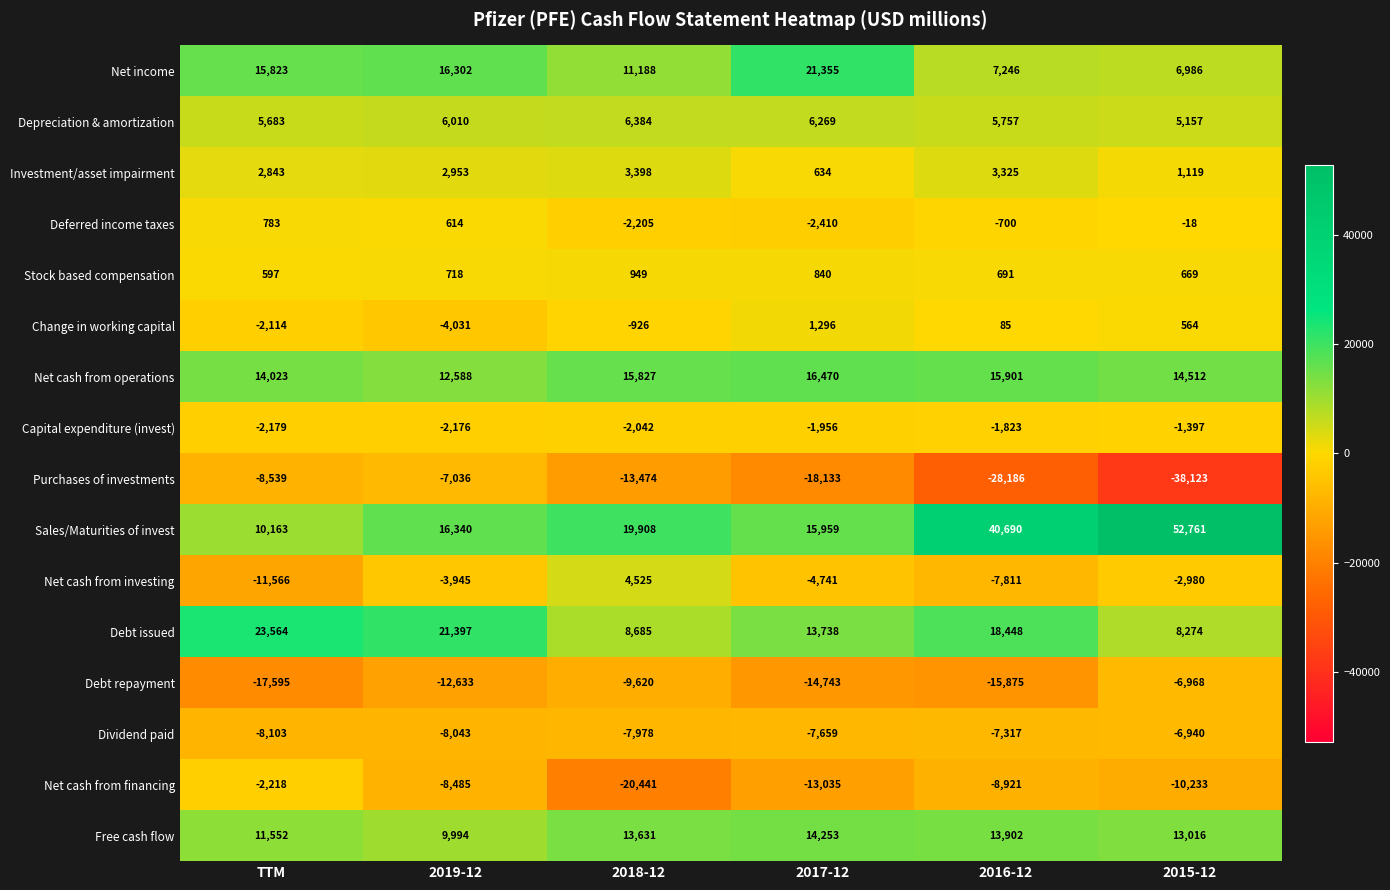

Which series has the largest total across all categories?

Sales/Maturities of invest